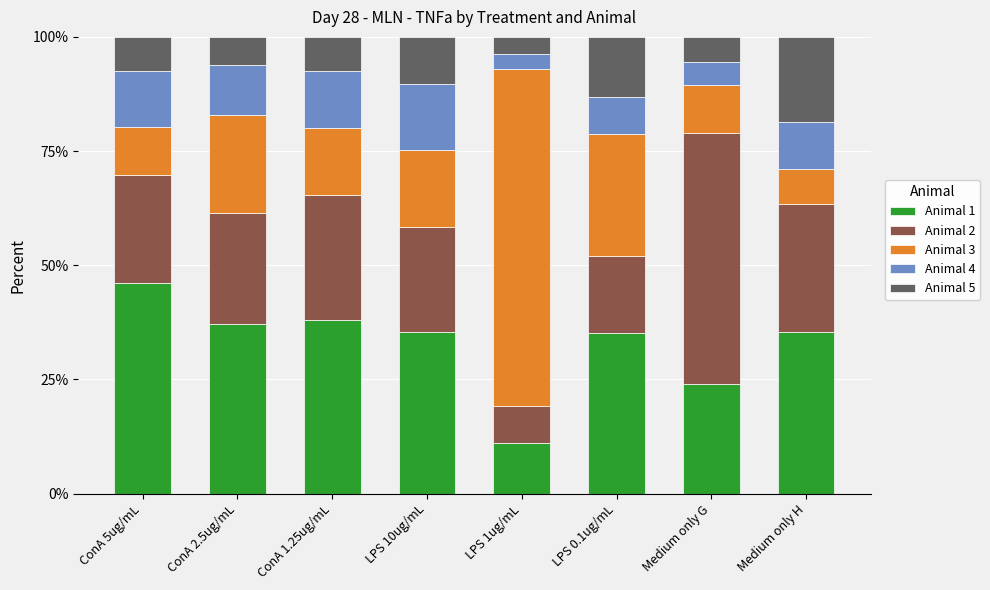

True or false: Animal 1 has a value of 62.8 at LPS 0.1ug/mL.

False